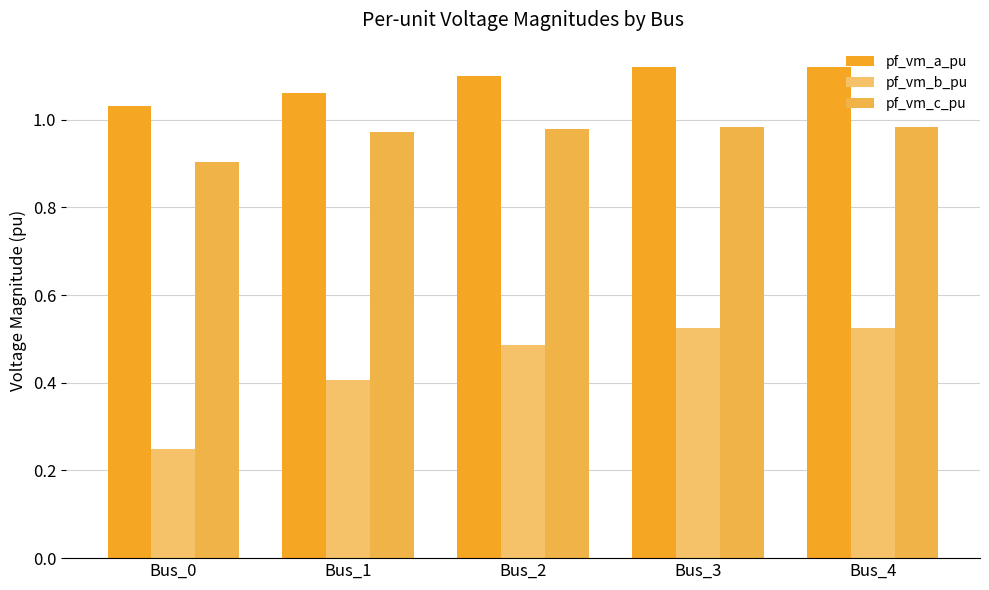

Which series has the largest total across all categories?

pf_vm_a_pu